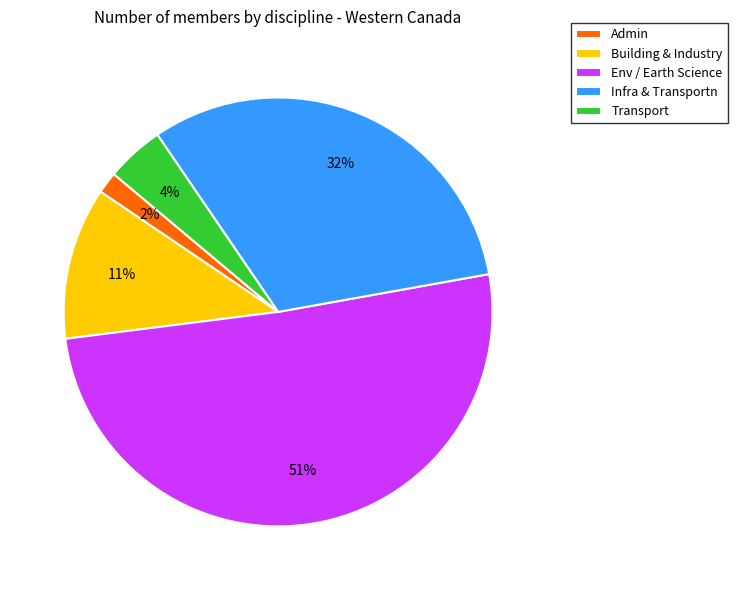

Is the sum of Building & Industry and Env / Earth Science greater than half?

Yes